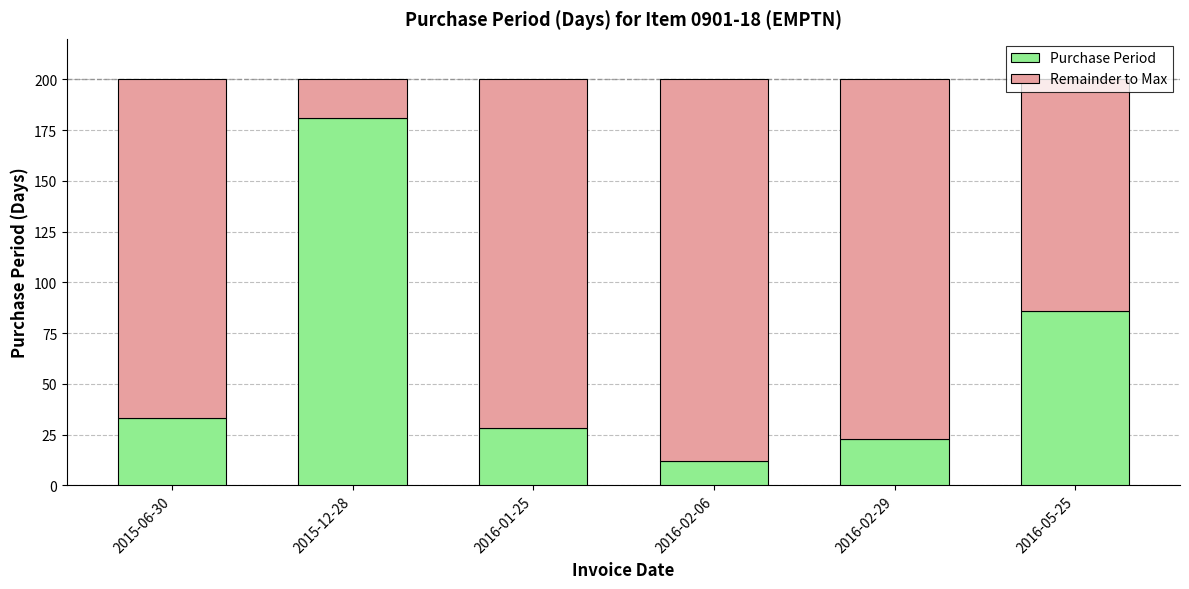

Is it true that Purchase Period equals 12 at 2016-02-06?

True